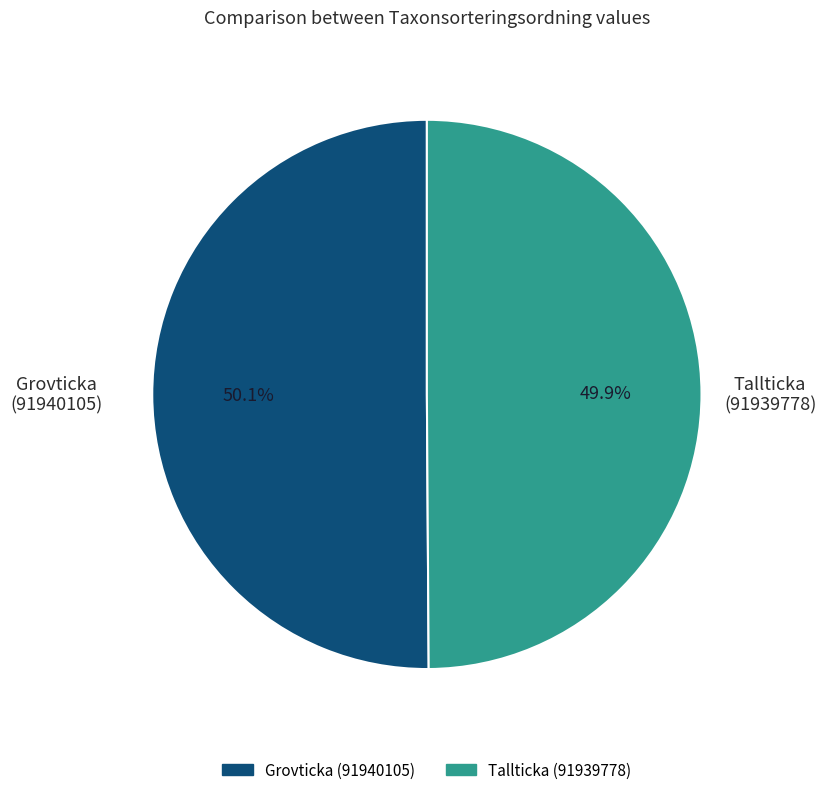

To the nearest percent, what is the average slice percentage?

50%